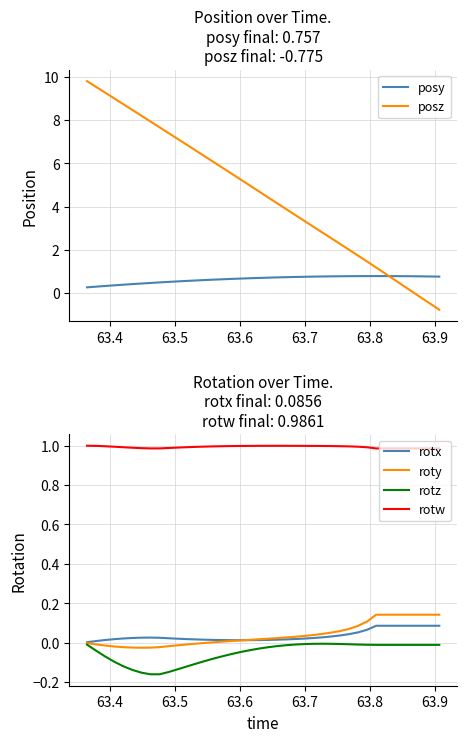

Count the number of categories in the chart.

40